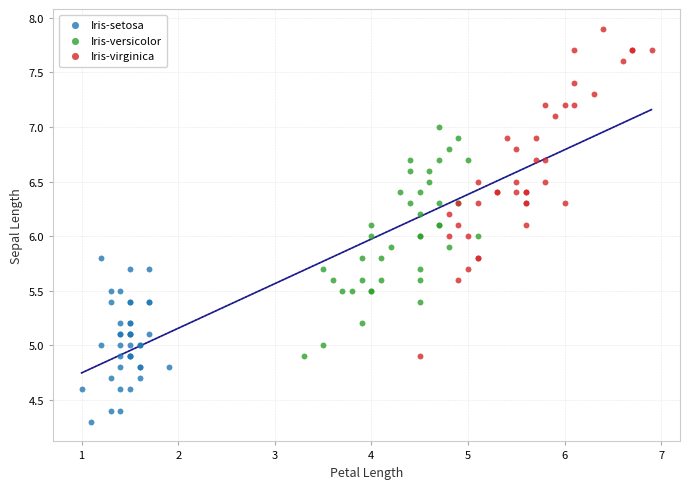

Which series reaches the minimum Y coordinate?

Iris-setosa